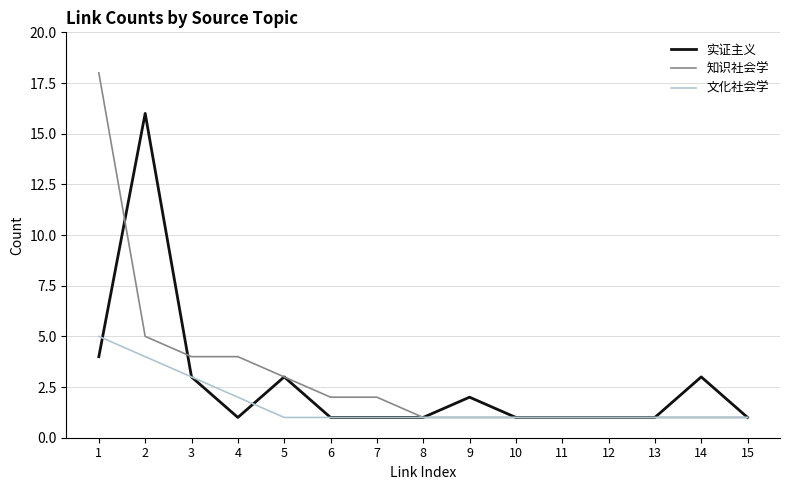

What is the maximum value shown in the chart?

18